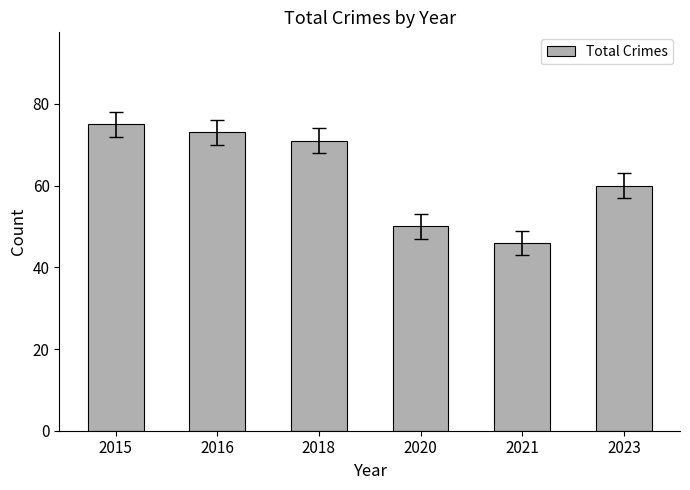

How many bars are there in total?

6